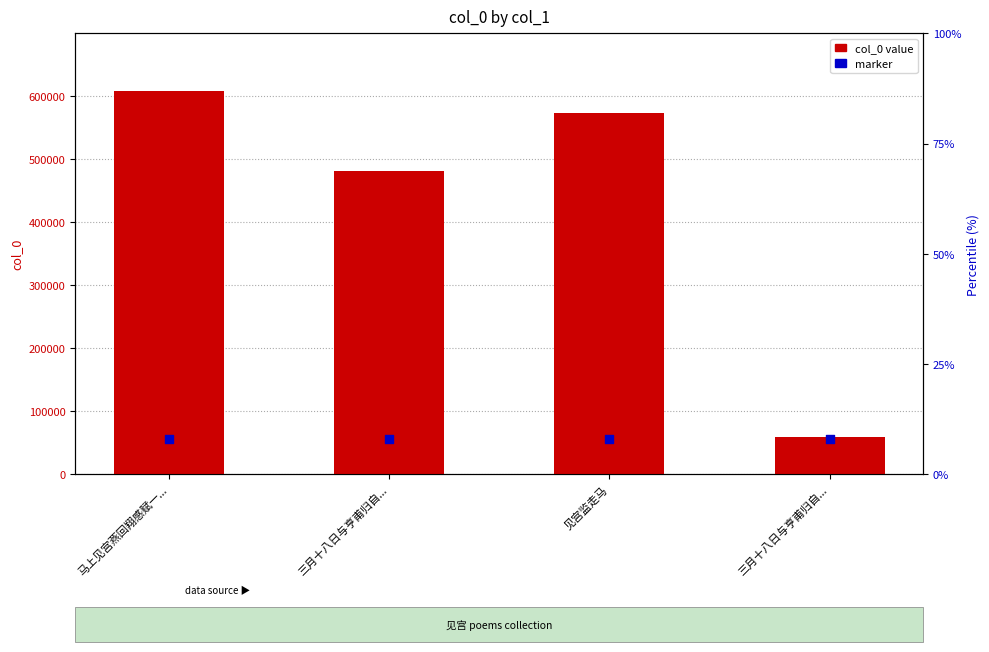

Is the value of col_0 value at 三月十八日与亨甫归自... greater than the value of marker at 三月十八日与亨甫归自...?

Yes